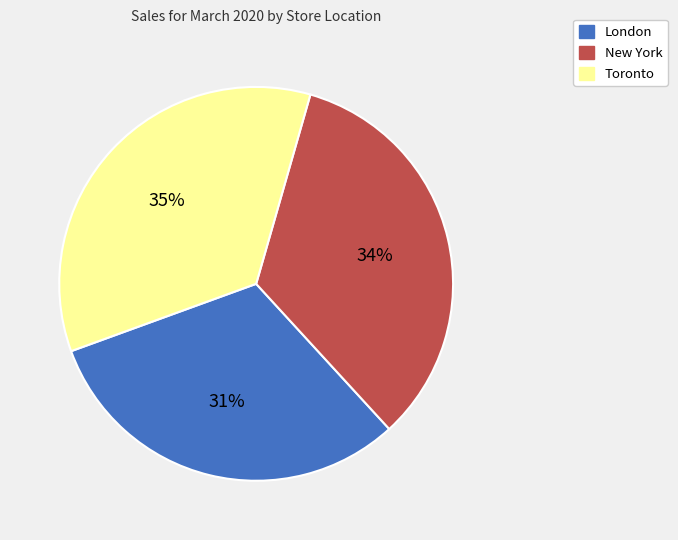

Count the number of slices in the pie.

3